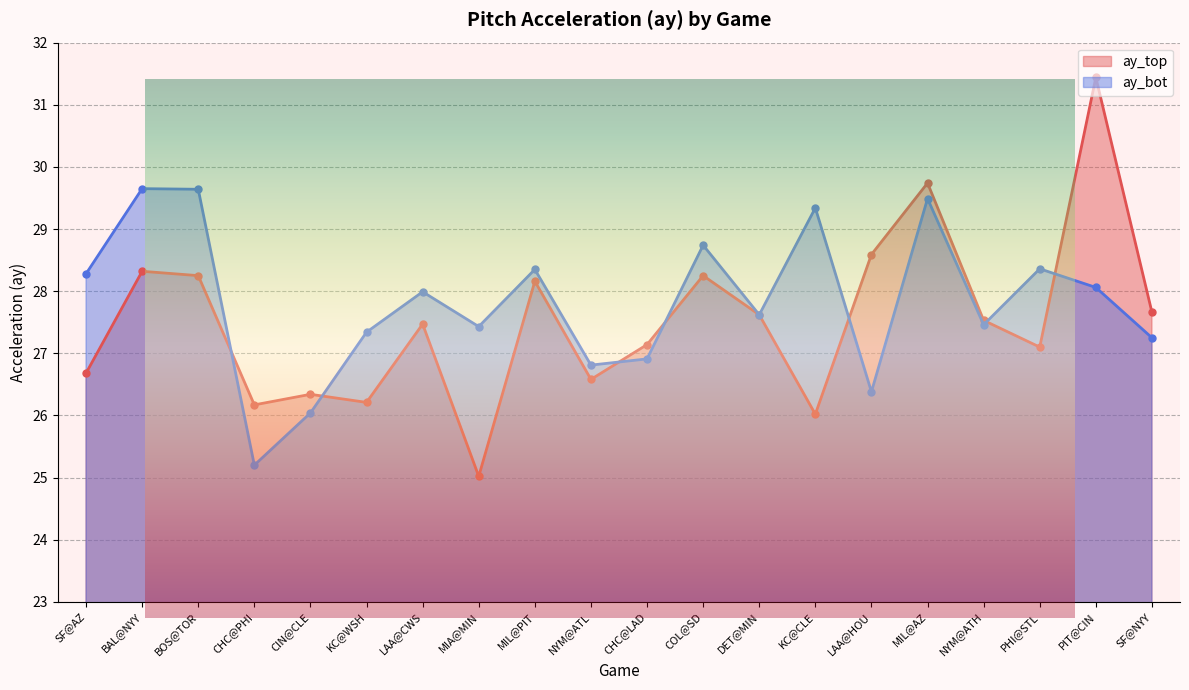

What is the maximum value shown in the chart?

31.4